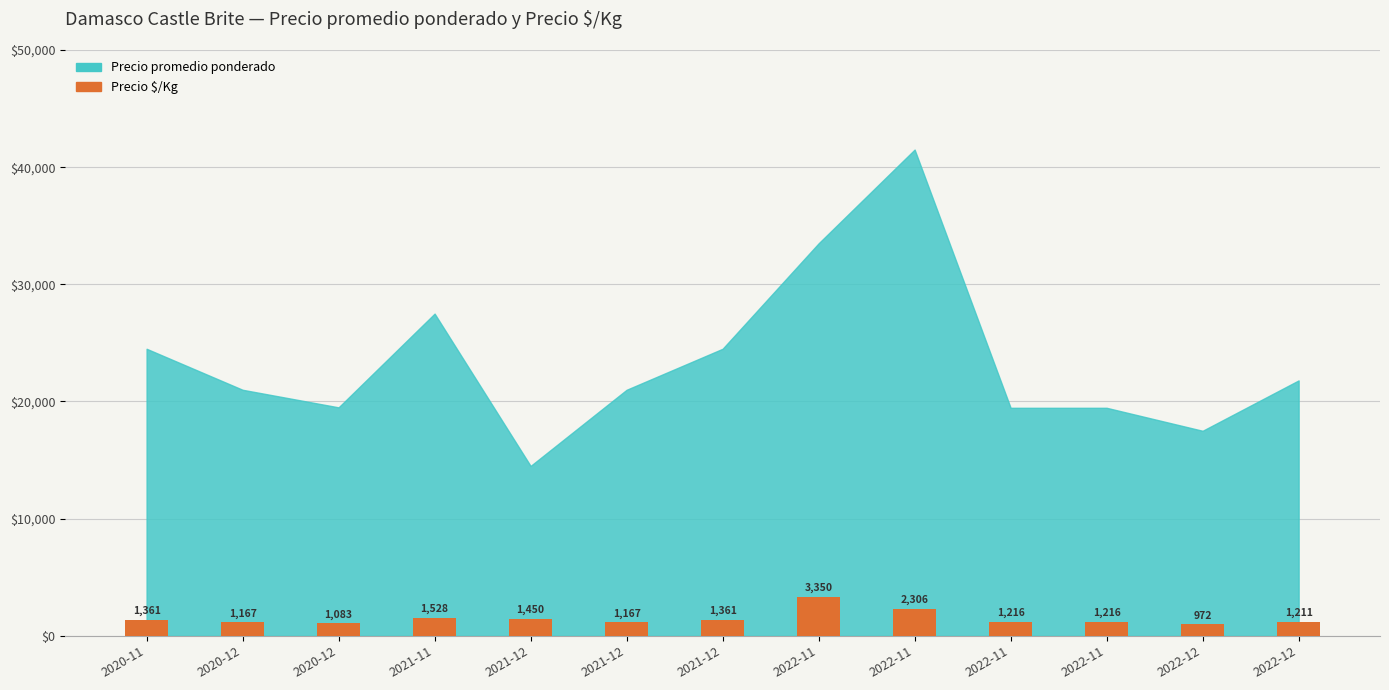

At which category does the chart reach its peak across all series?

2022-11